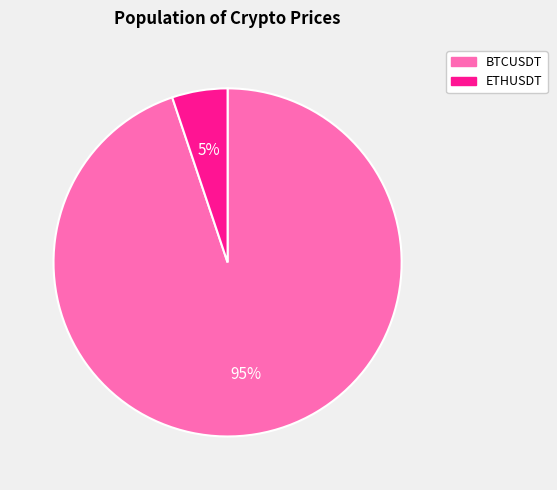

Which has a higher value, BTCUSDT or ETHUSDT?

BTCUSDT